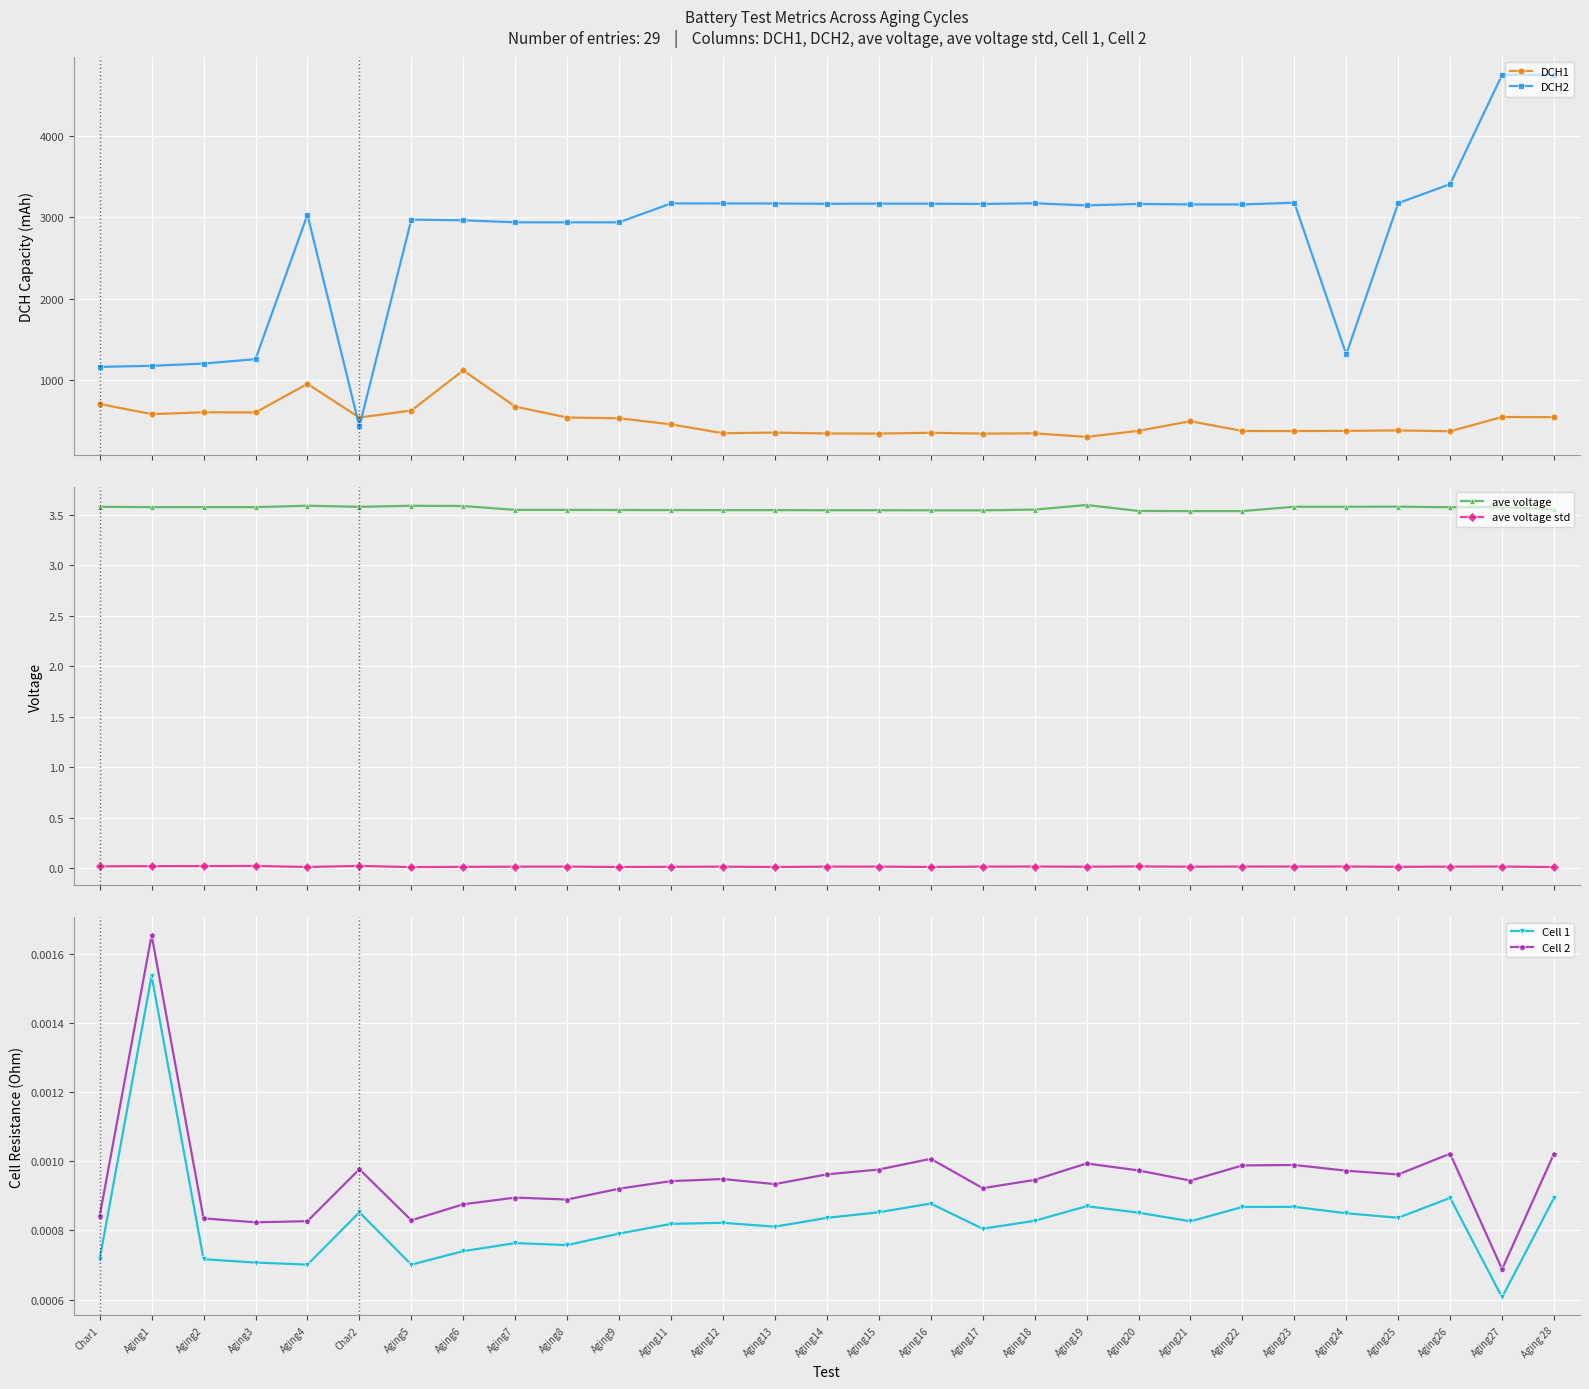

What is the sum of all DCH1 values?

14298.6